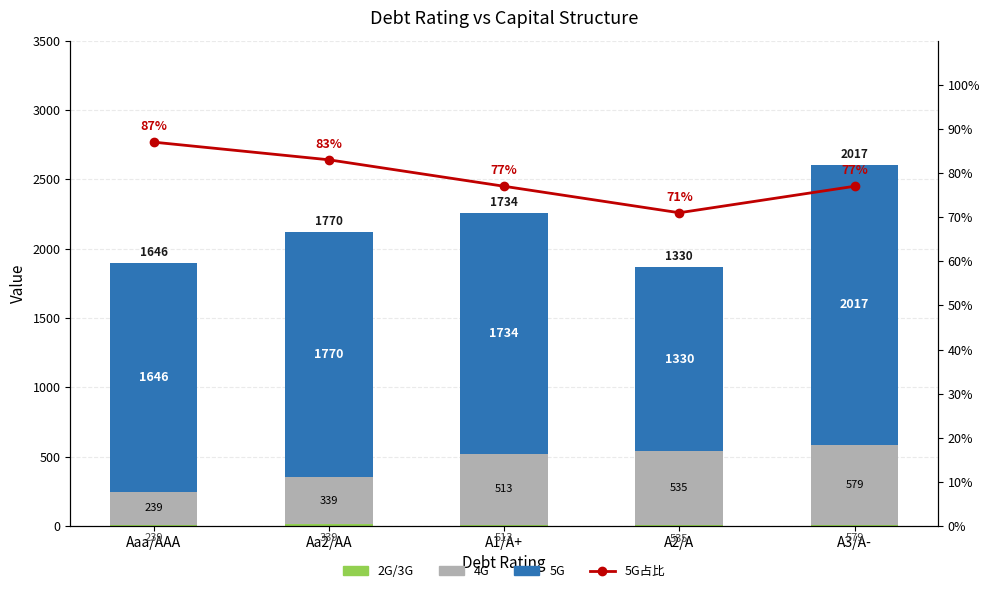

Reading left to right, what are all the values shown in this chart?

2G/3G: Aaa/AAA=10	Aa2/AA=12	A1/A+=8	A2/A=5	A3/A-=9
4G: Aaa/AAA=239	Aa2/AA=339	A1/A+=513	A2/A=535	A3/A-=579
5G: Aaa/AAA=1646	Aa2/AA=1770	A1/A+=1734	A2/A=1330	A3/A-=2017
5G占比: Aaa/AAA=87	Aa2/AA=83	A1/A+=77	A2/A=71	A3/A-=77